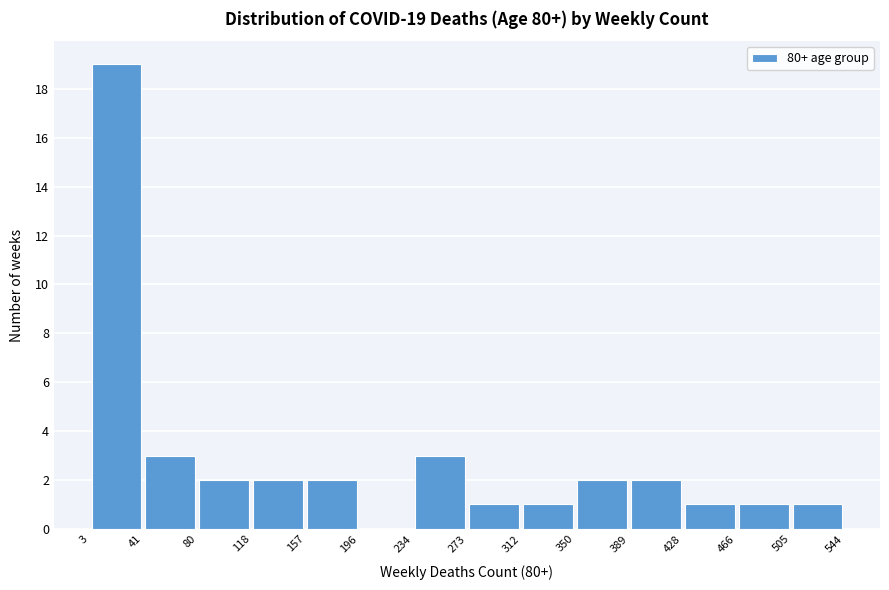

Over which range of the x-axis is the bar tallest?

3 to 41